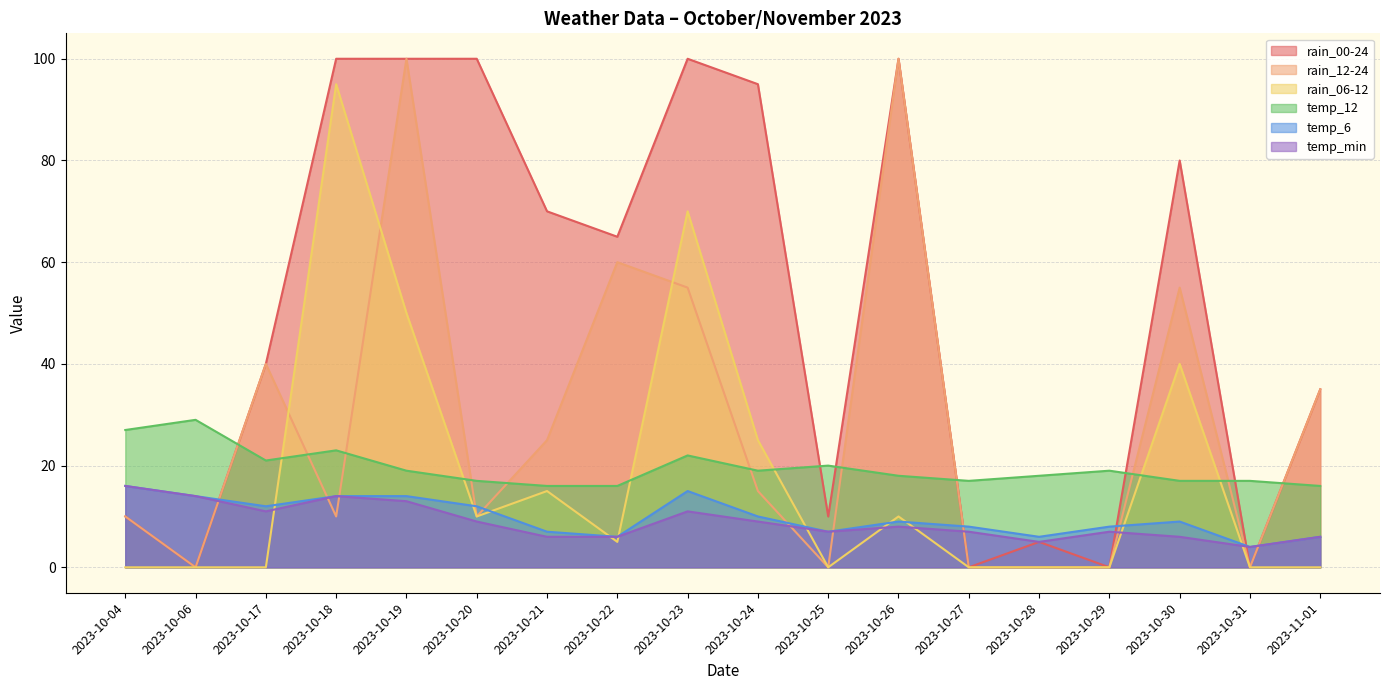

Reading left to right, transcribe all the data shown in this chart.

rain_00-24: 10	0	40	100	100	100	70	65	100	95	10	100	0	5	0	80	0	35
rain_12-24: 10	0	40	10	100	10	25	60	55	15	0	100	0	0	0	55	0	35
rain_06-12: 0	0	0	95	50	10	15	5	70	25	0	10	0	0	0	40	0	0
temp_6: 16	14	12	14	14	12	7	6	15	10	7	9	8	6	8	9	4	6
temp_12: 27	29	21	23	19	17	16	16	22	19	20	18	17	18	19	17	17	16
temp_min: 16	14	11	14	13	9	6	6	11	9	7	8	7	5	7	6	4	6